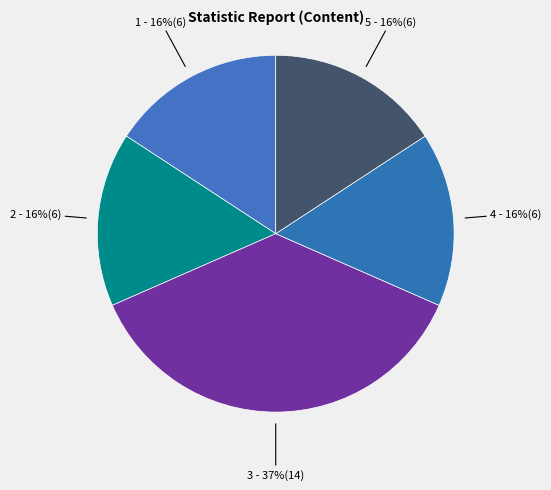

Count the number of slices in the pie.

5